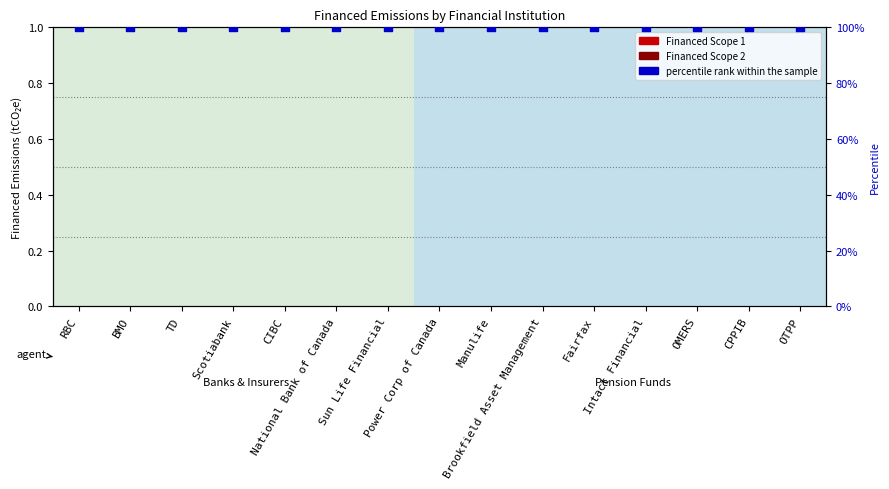

Is the value of percentile rank within the sample at RBC greater than the value of Financed Scope 2 at TD?

Yes